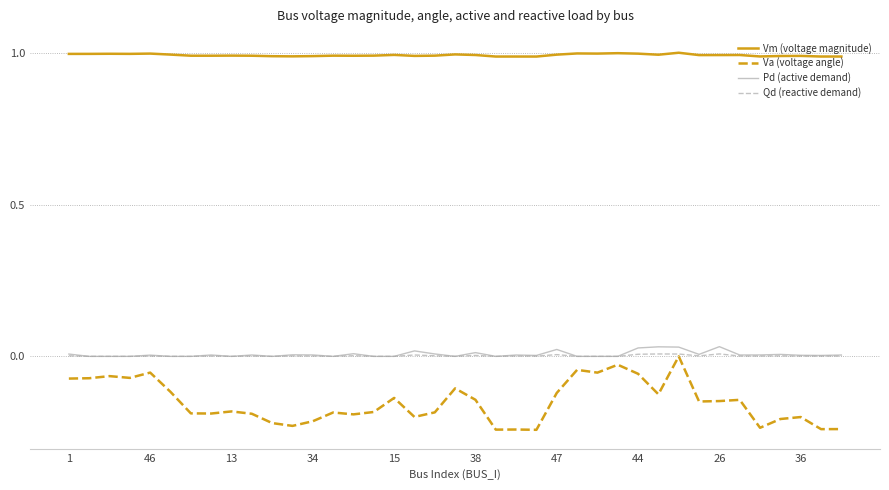

Does the chart have visible grid lines?

Yes